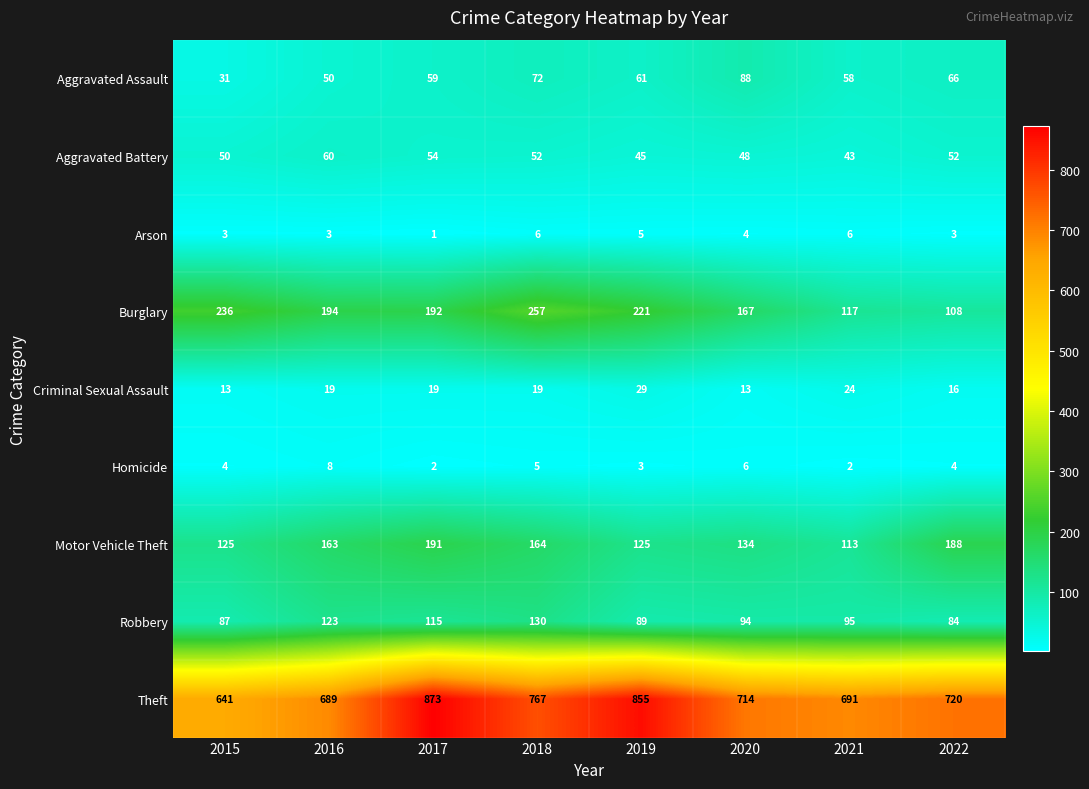

Where is Robbery nearest to the value 107?

2017